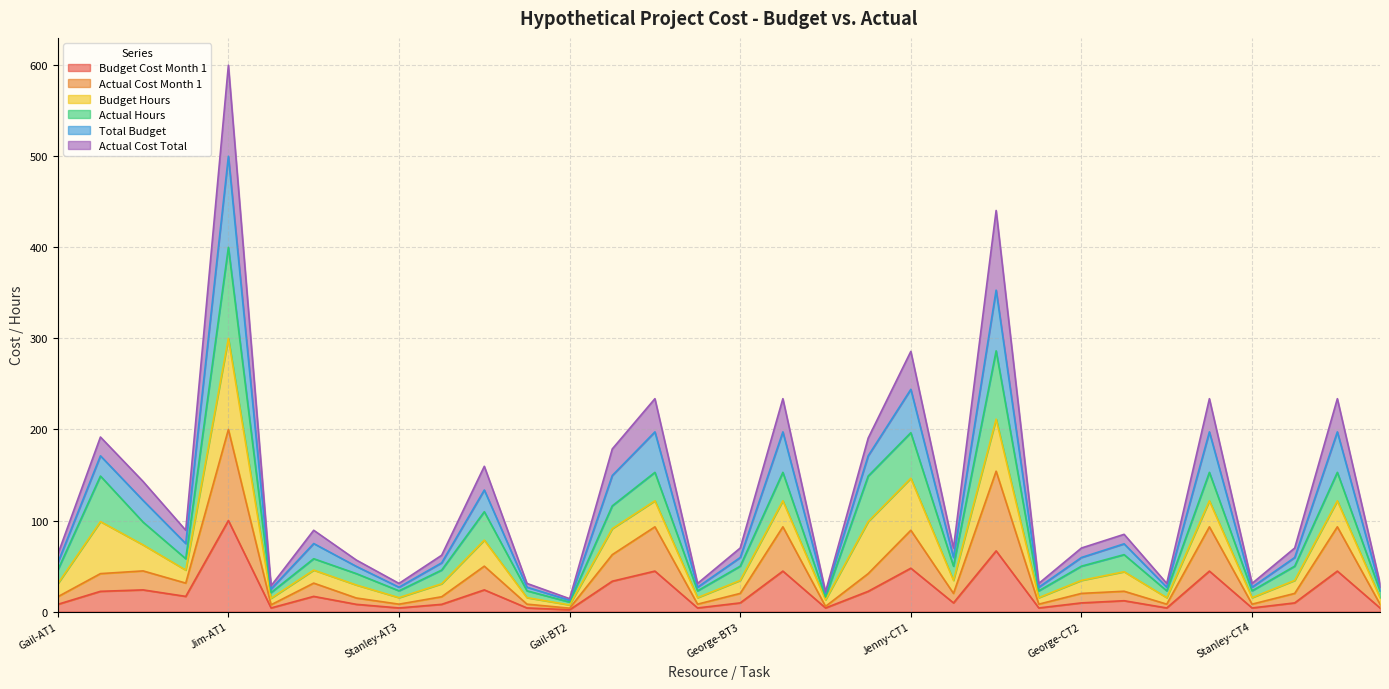

What is the label of the 17th point from the left?

George-BT3